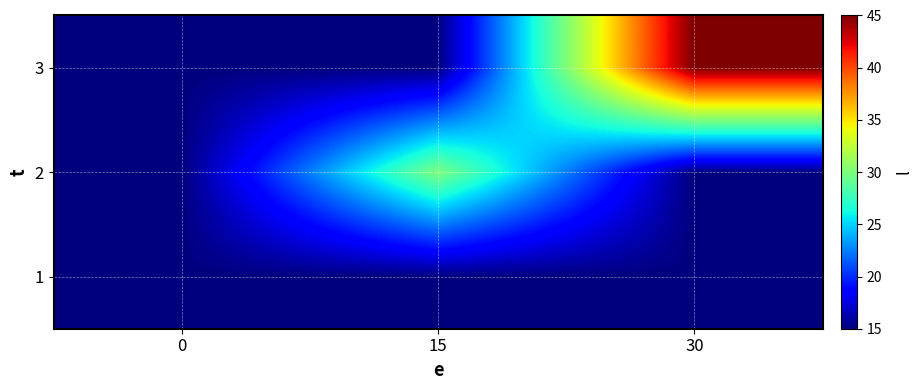

Reading left to right, extract all data points from this chart.

1: 0=15	15=15	30=15
2: 0=15	15=30	30=15
3: 0=15	15=15	30=45